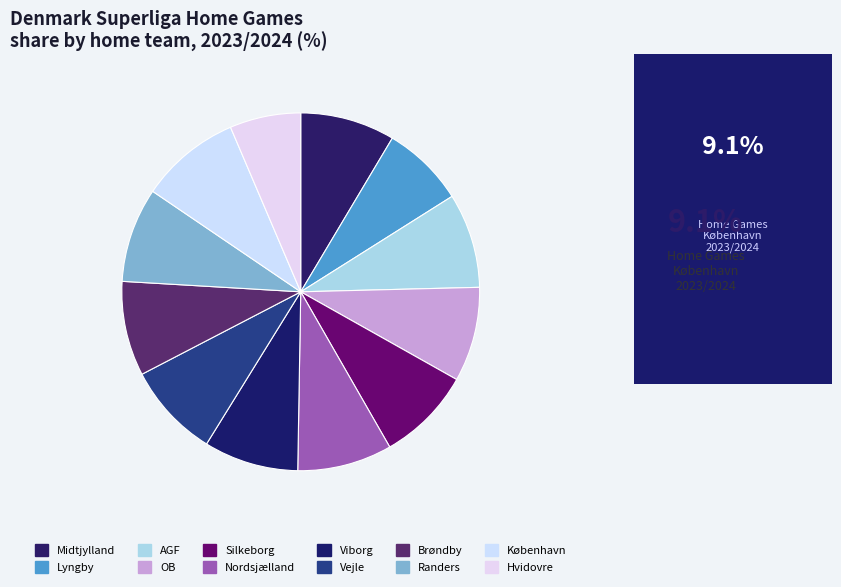

What percentage is the Lyngby slice, to the nearest percent?

7%